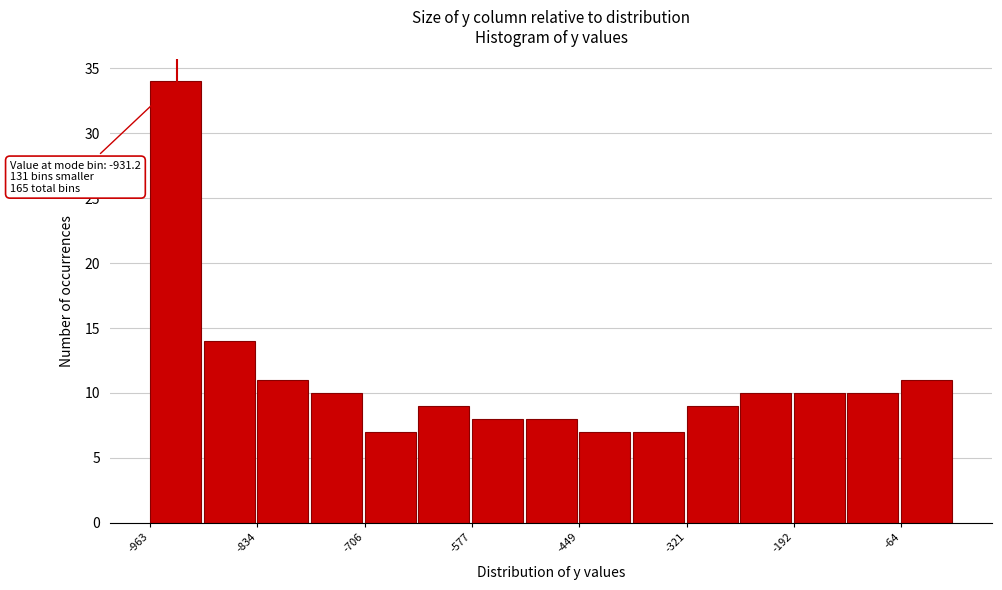

Around what value on the x-axis is the tallest bar? Give the approximate position of its centre, as read against the axis.

-940